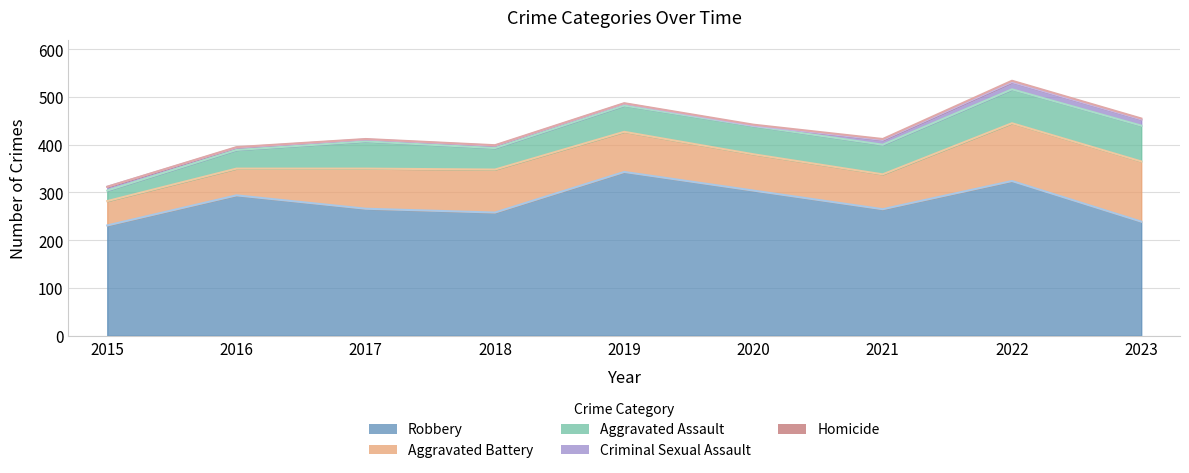

List the series in order of their peak value, lowest first.

Homicide, Criminal Sexual Assault, Aggravated Assault, Aggravated Battery, Robbery